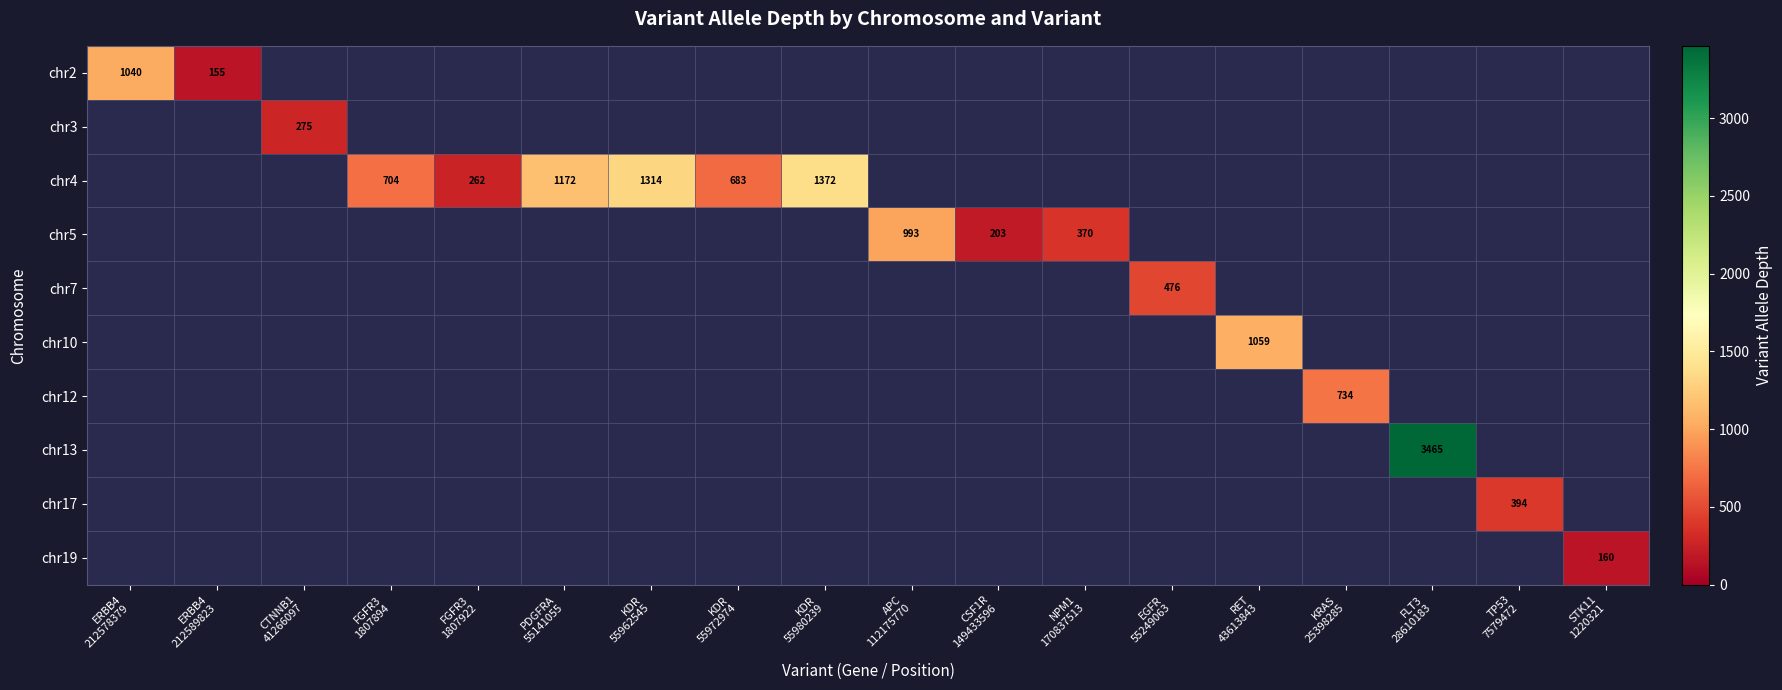

How many data points does each series have?

18